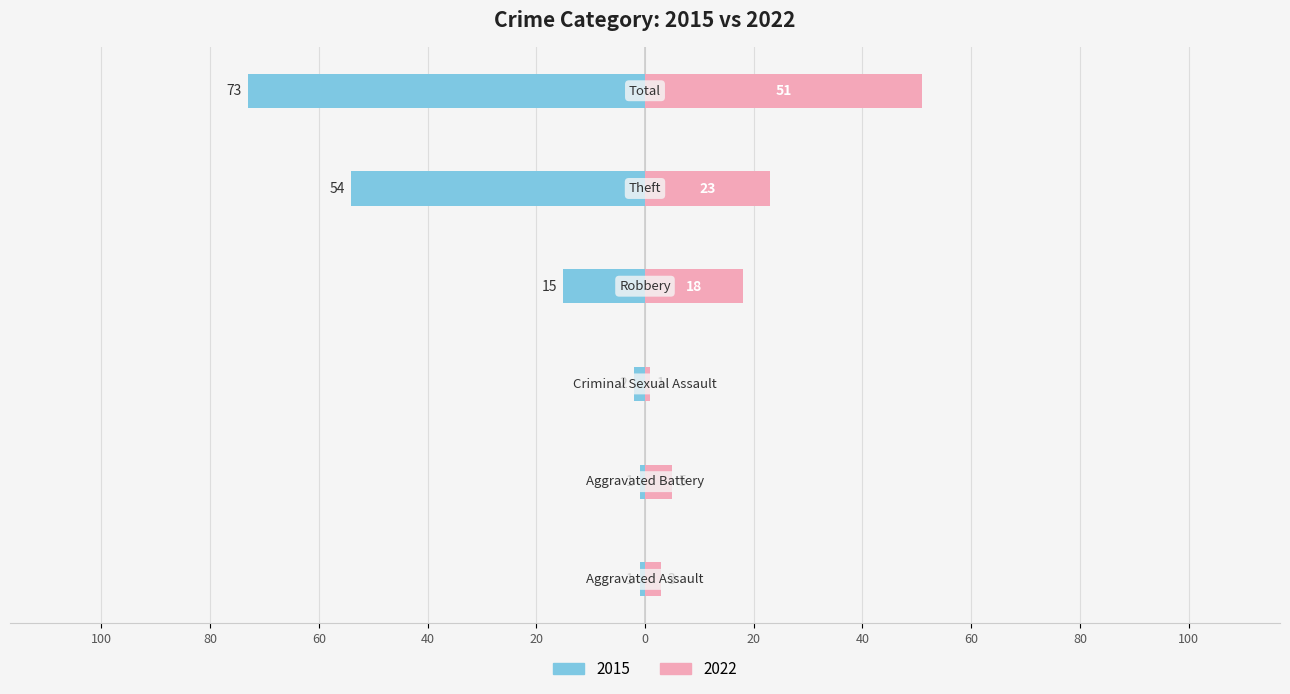

What is the highest value of the 2015 series?

-1